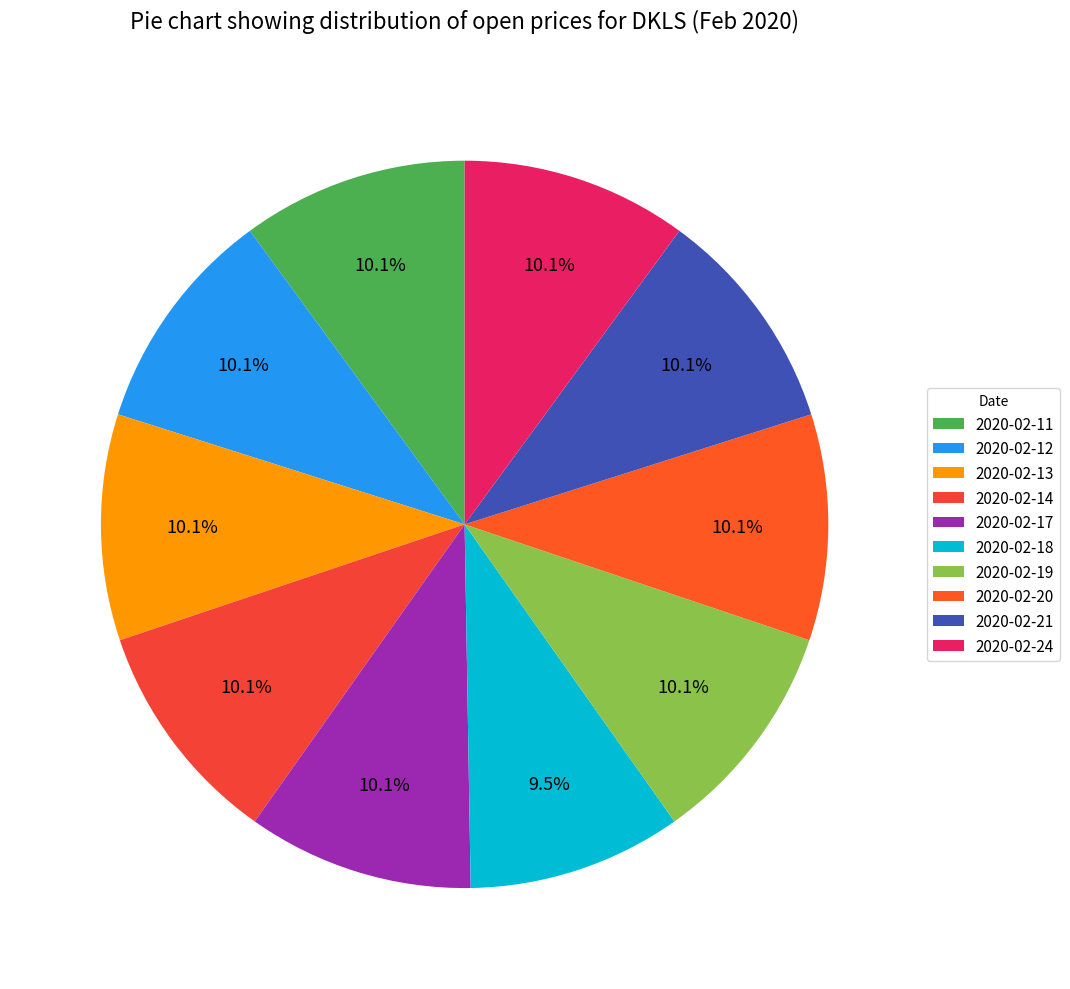

Is there a majority slice in this chart?

No